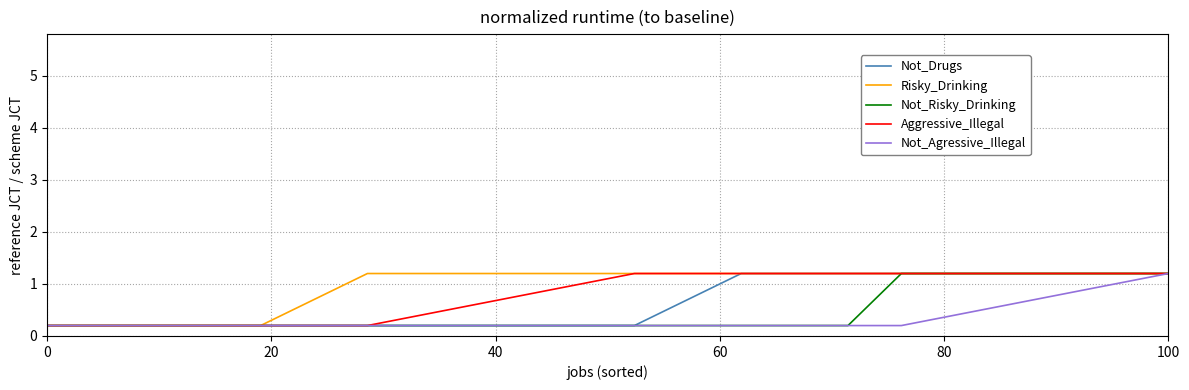

What is the maximum value for Not_Drugs?

1.2